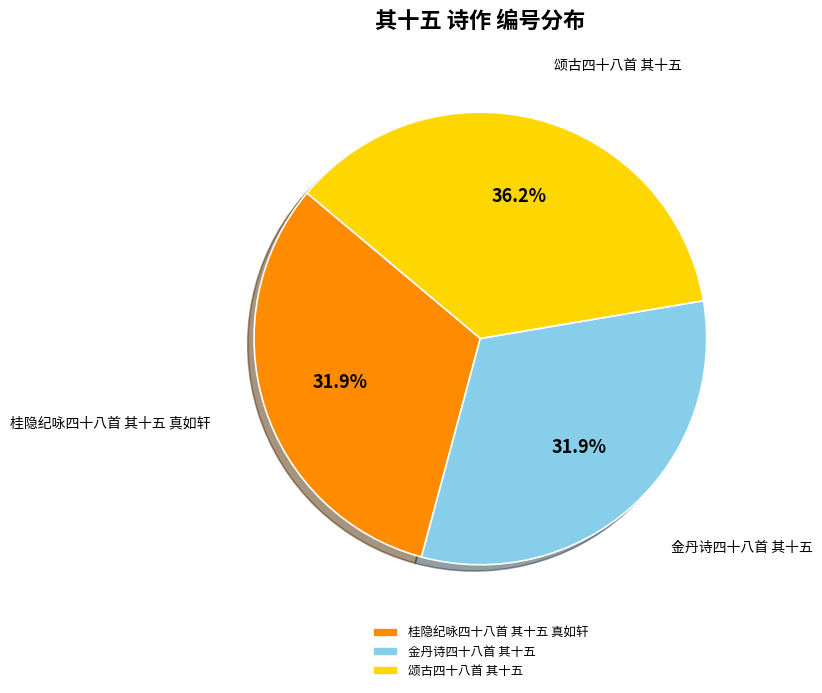

Which category has the biggest portion of the pie?

颂古四十八首 其十五